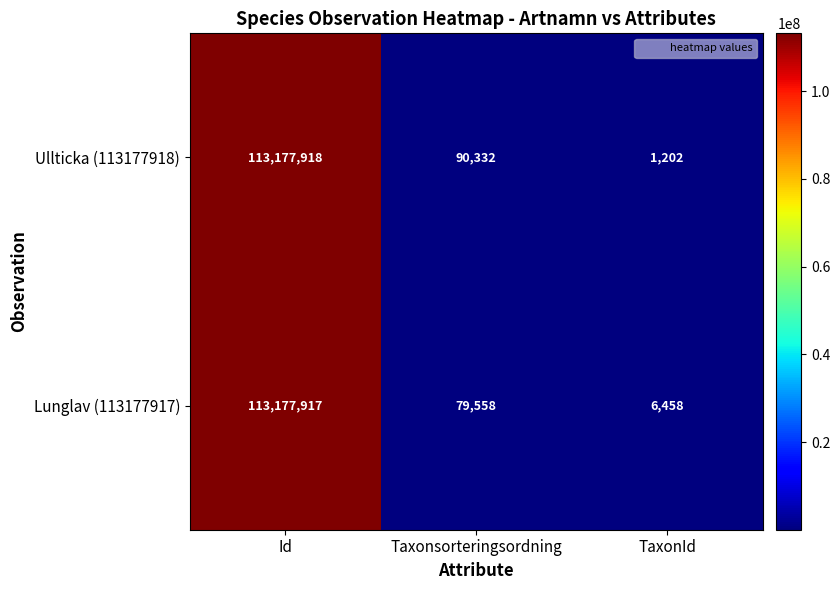

What is the total value across all series at TaxonId?

7660